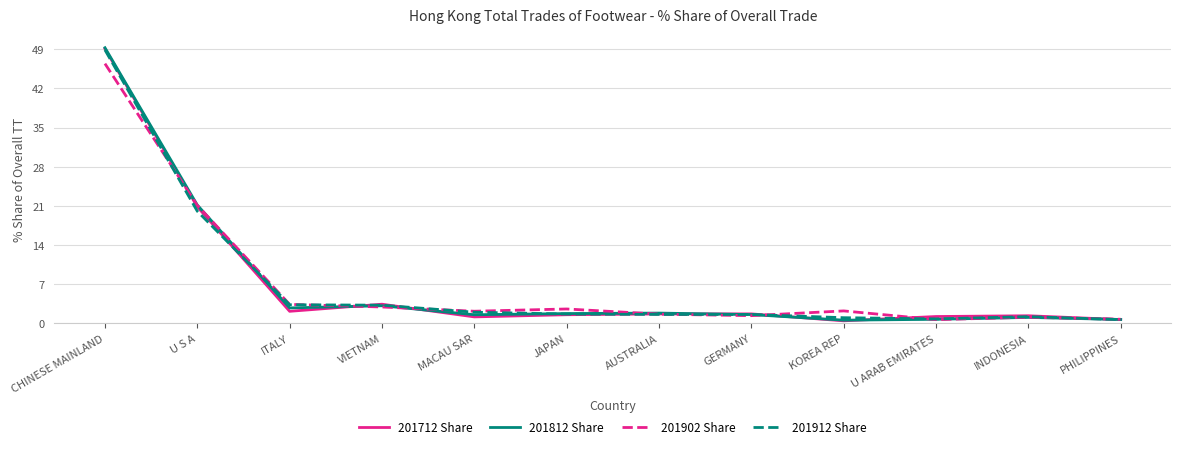

What is the greatest value displayed?

49.3